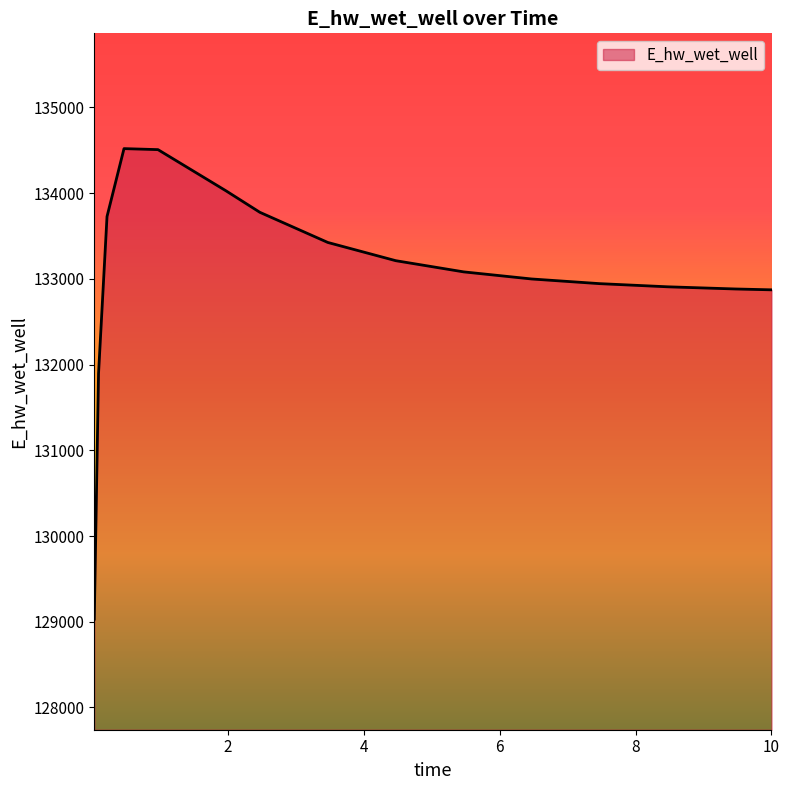

How many categories are shown in the chart?

15